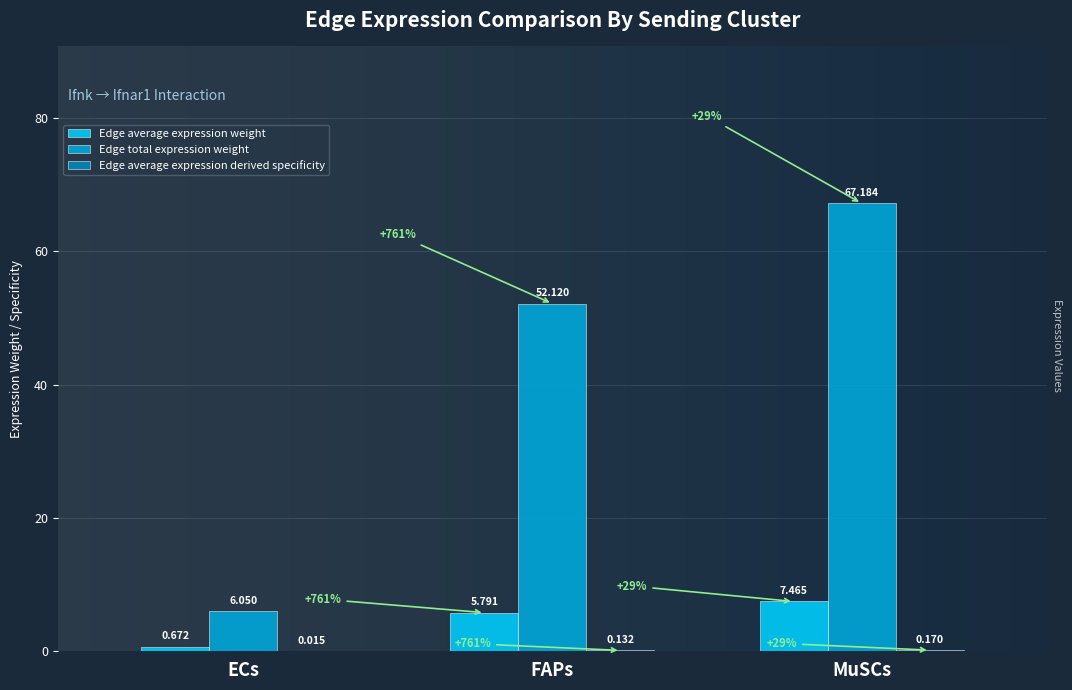

Which series has the largest total across all categories?

Edge total expression weight